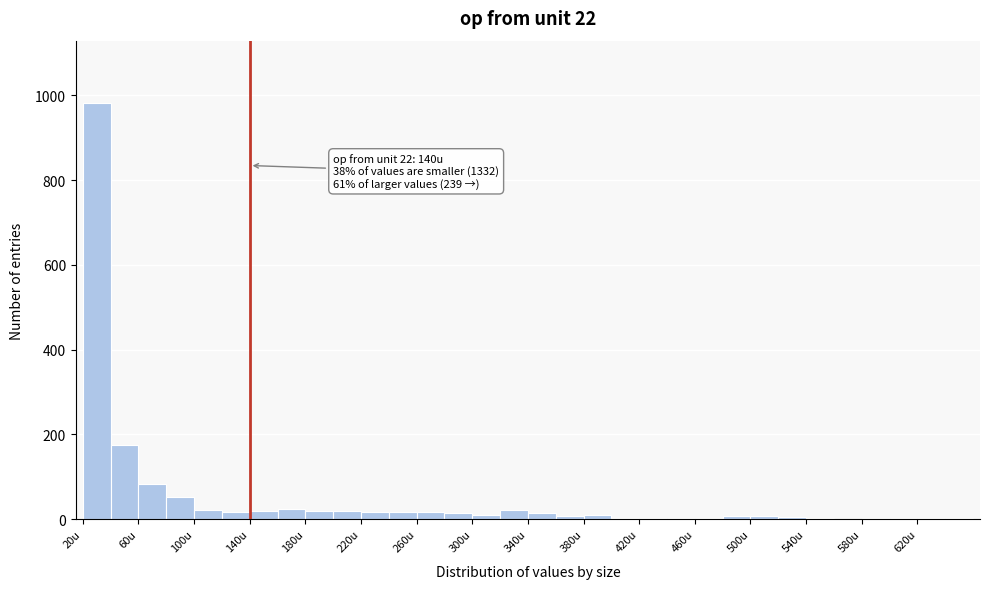

Over which range of the x-axis is the bar tallest?

20 to 40